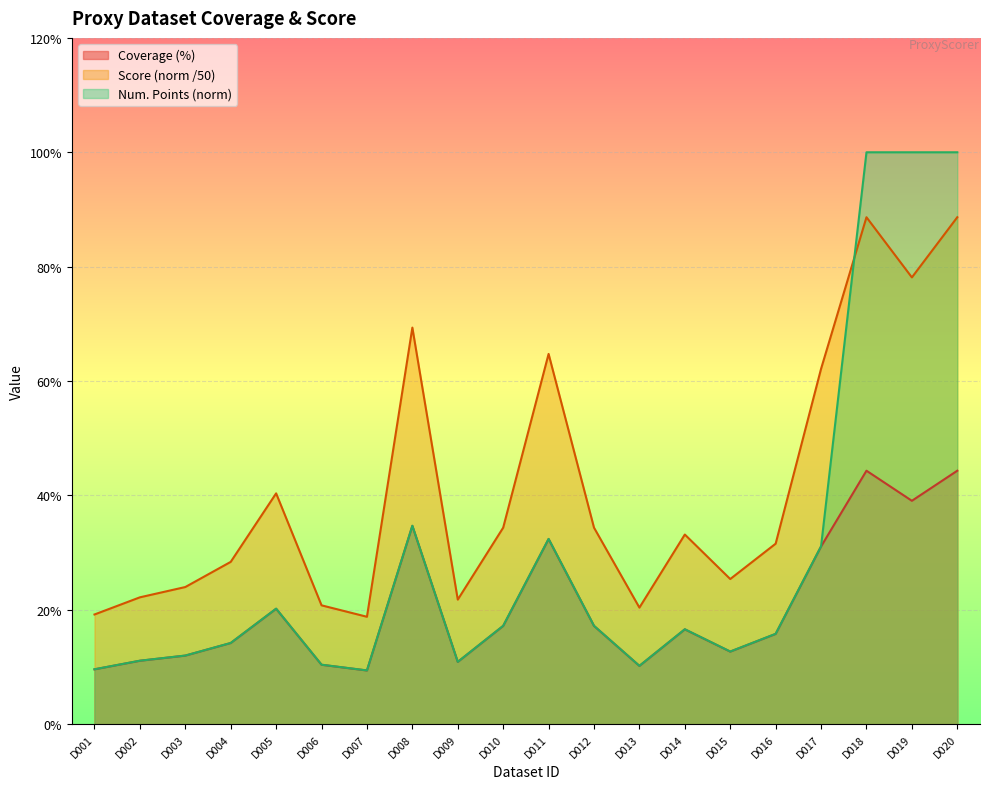

Reading left to right, list all the values displayed in this chart.

Coverage (%): 0.1	0.1	0.1	0.1	0.2	0.1	0.1	0.3	0.1	0.2	0.3	0.2	0.1	0.2	0.1	0.2	0.3	0.4	0.4	0.4
Score: 0.2	0.2	0.2	0.3	0.4	0.2	0.2	0.7	0.2	0.3	0.6	0.3	0.2	0.3	0.3	0.3	0.6	0.9	0.8	0.9
Num. Points (norm): 0.1	0.1	0.1	0.1	0.2	0.1	0.1	0.3	0.1	0.2	0.3	0.2	0.1	0.2	0.1	0.2	0.3	1.0	1.0	1.0